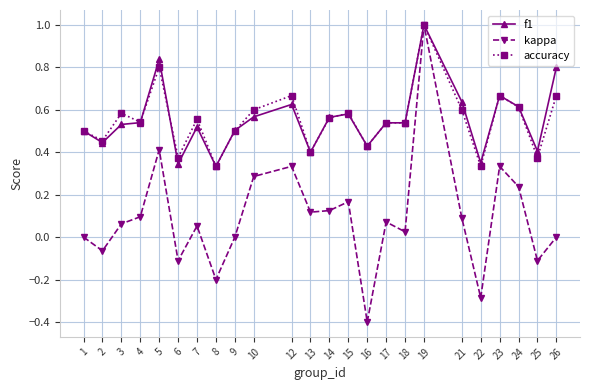

Is the value of kappa at 1 greater than the value of f1 at 3?

No